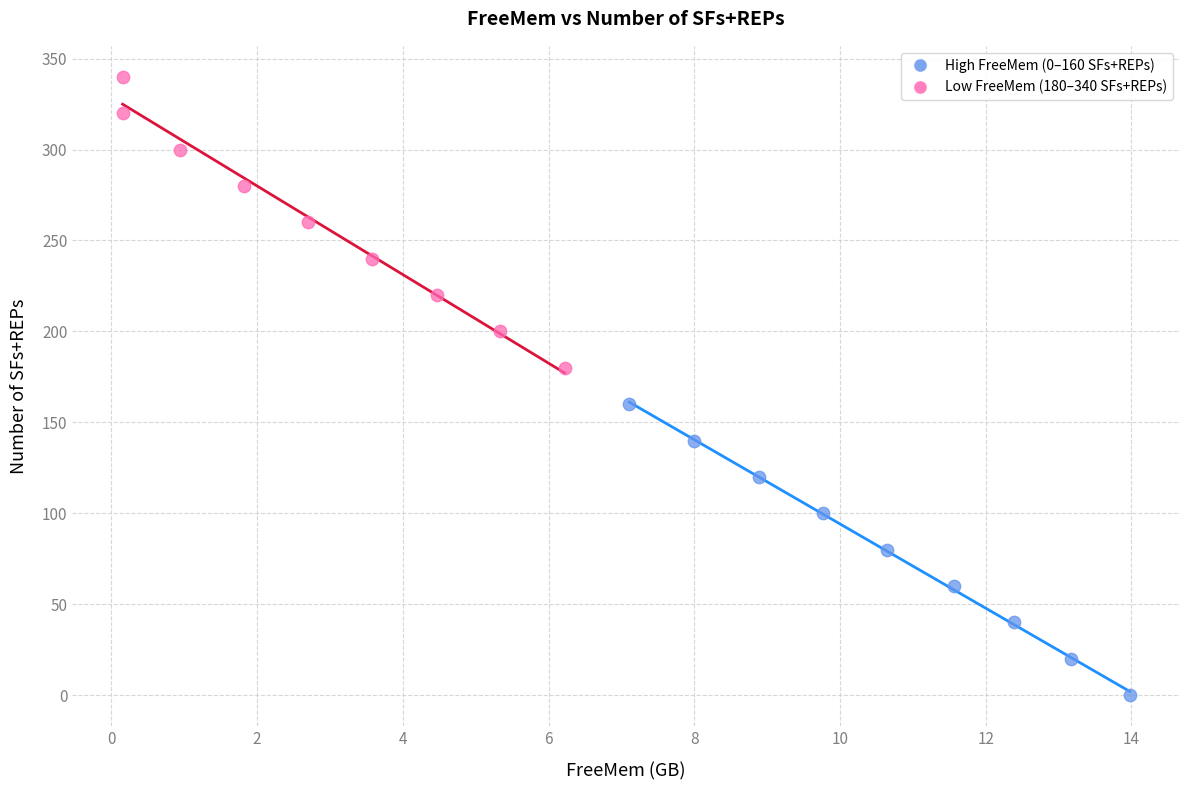

Which series reaches the minimum Y coordinate?

High FreeMem (0–160 SFs+REPs)